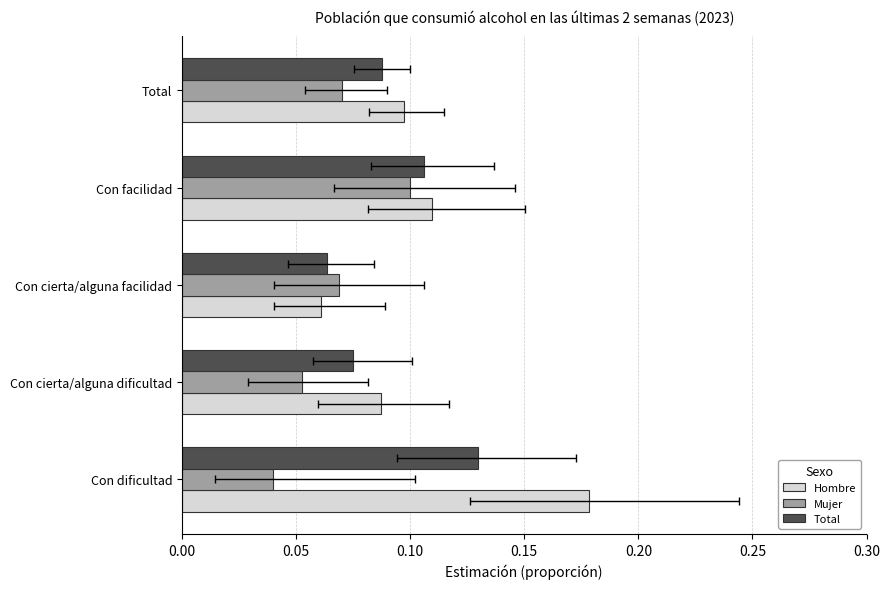

What is the value of the Total bar at the 4th from the left?

0.1